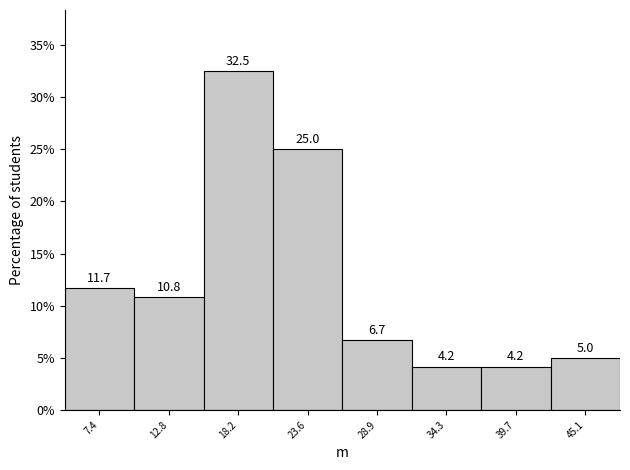

What is the height of the bar covering 5 to 10 on the x-axis? The bar edges are not printed on the chart, so give them approximately, as read against the axis.

11.7